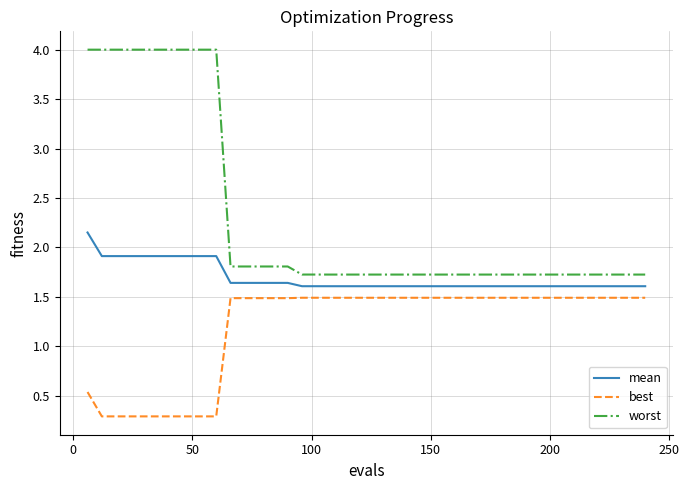

List the series in order of their peak value, lowest first.

best, mean, worst